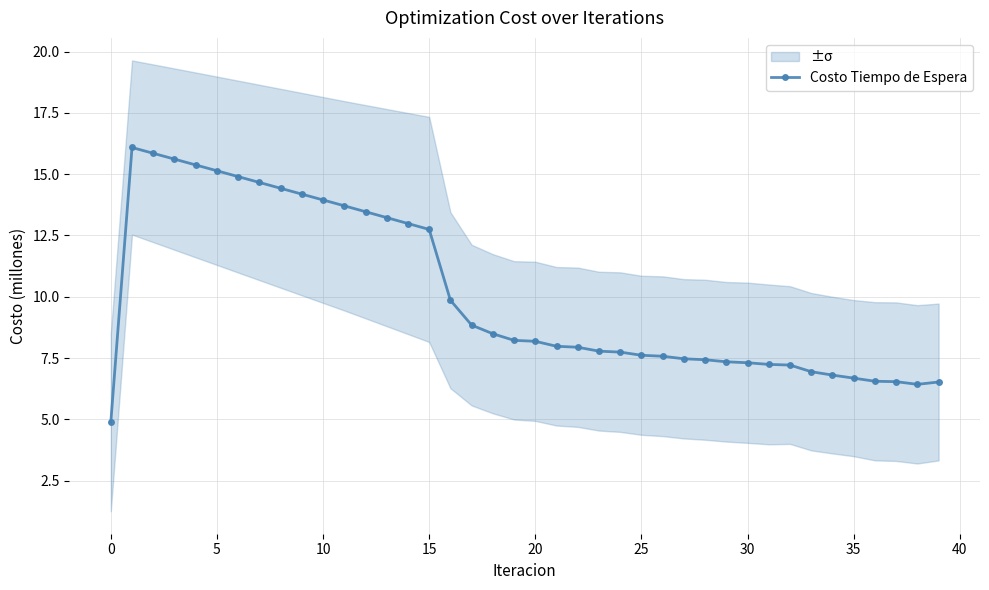

The chart shows a value of 4.7 at 22. True or false?

False